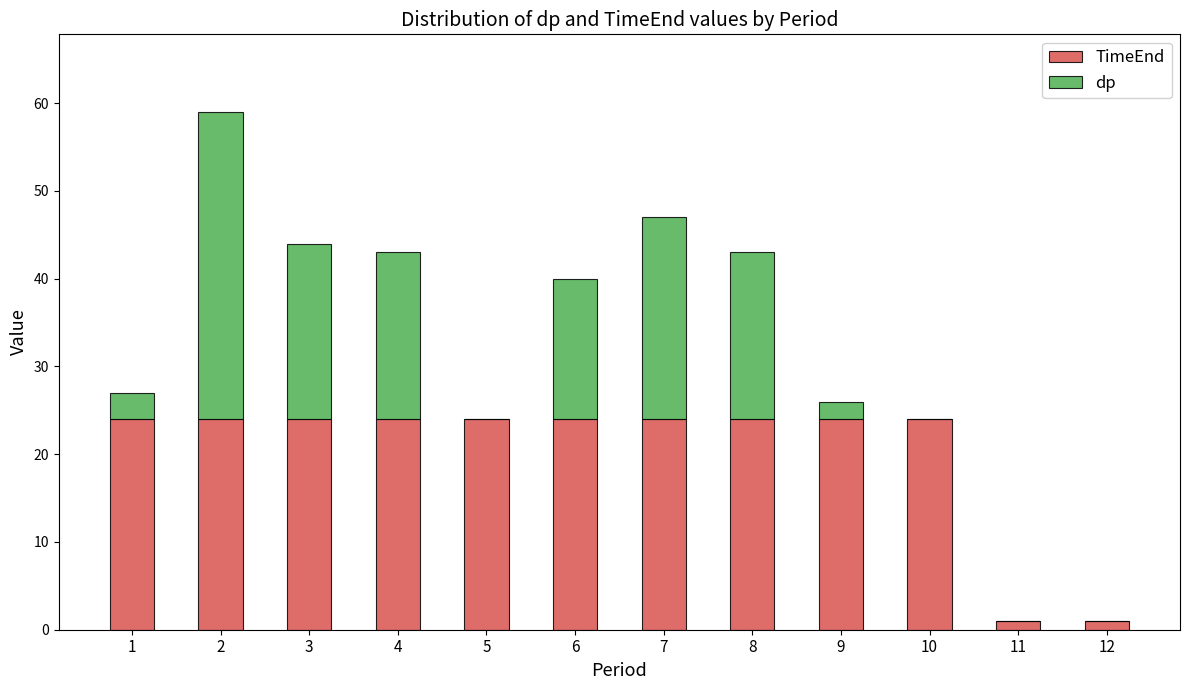

What is the total value across all series at 9?

26